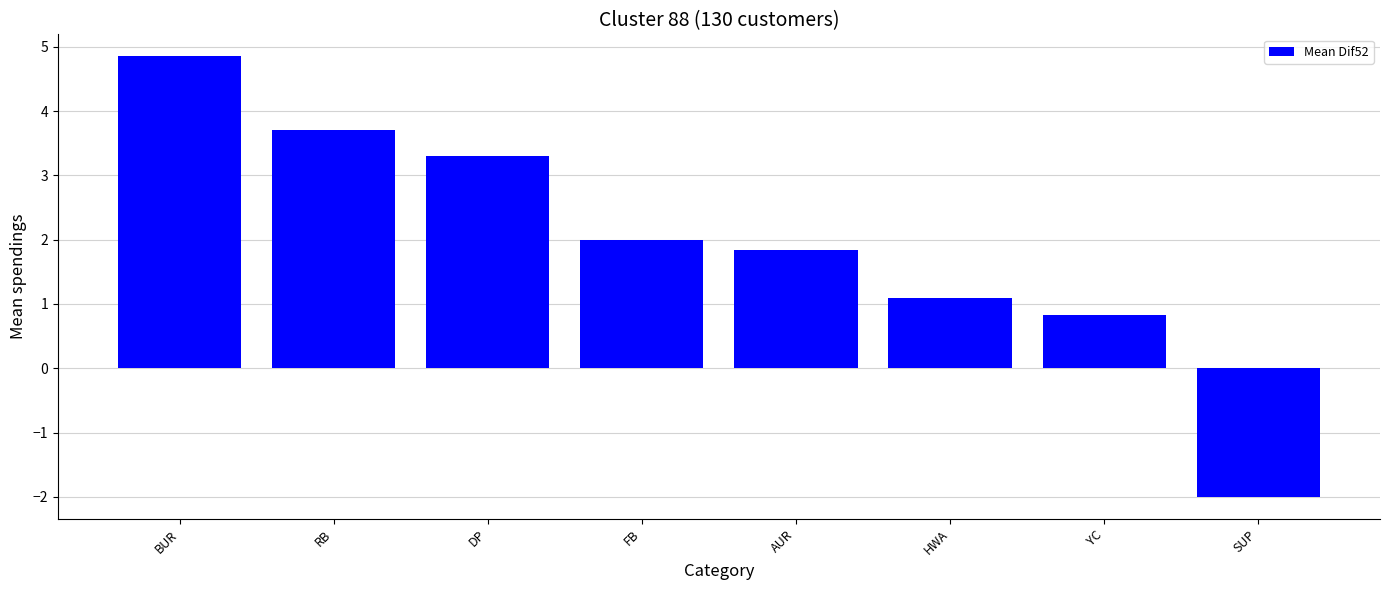

How many series are shown in this chart?

1